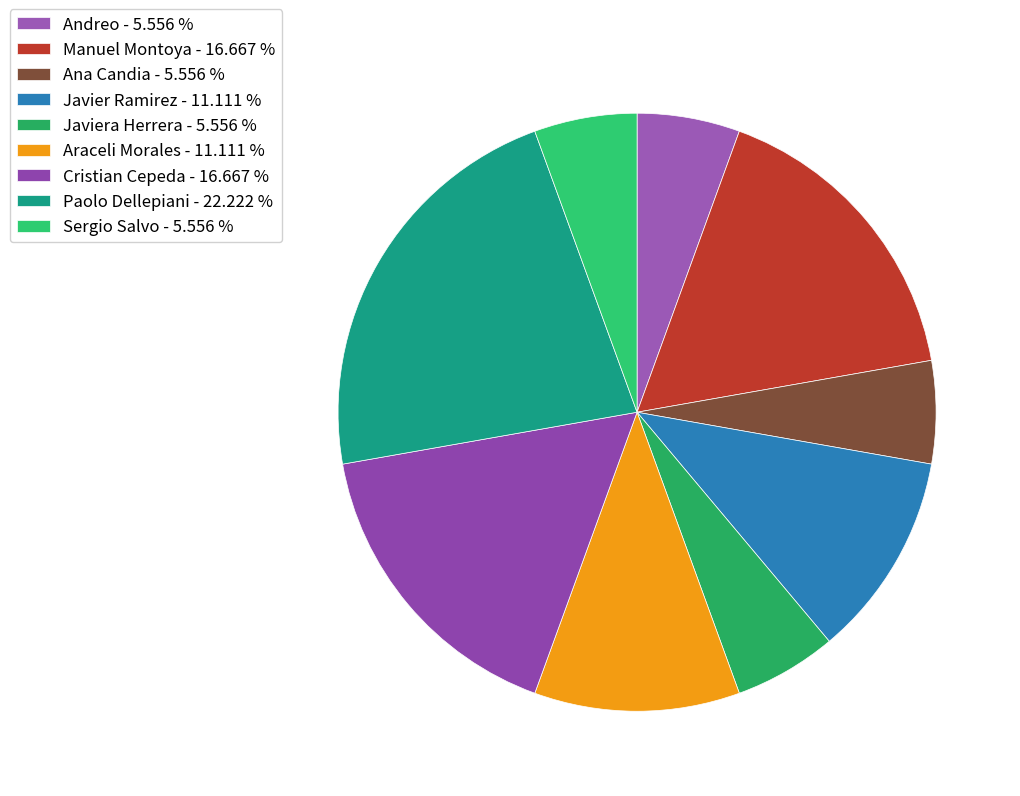

How many segments does this pie chart have?

9